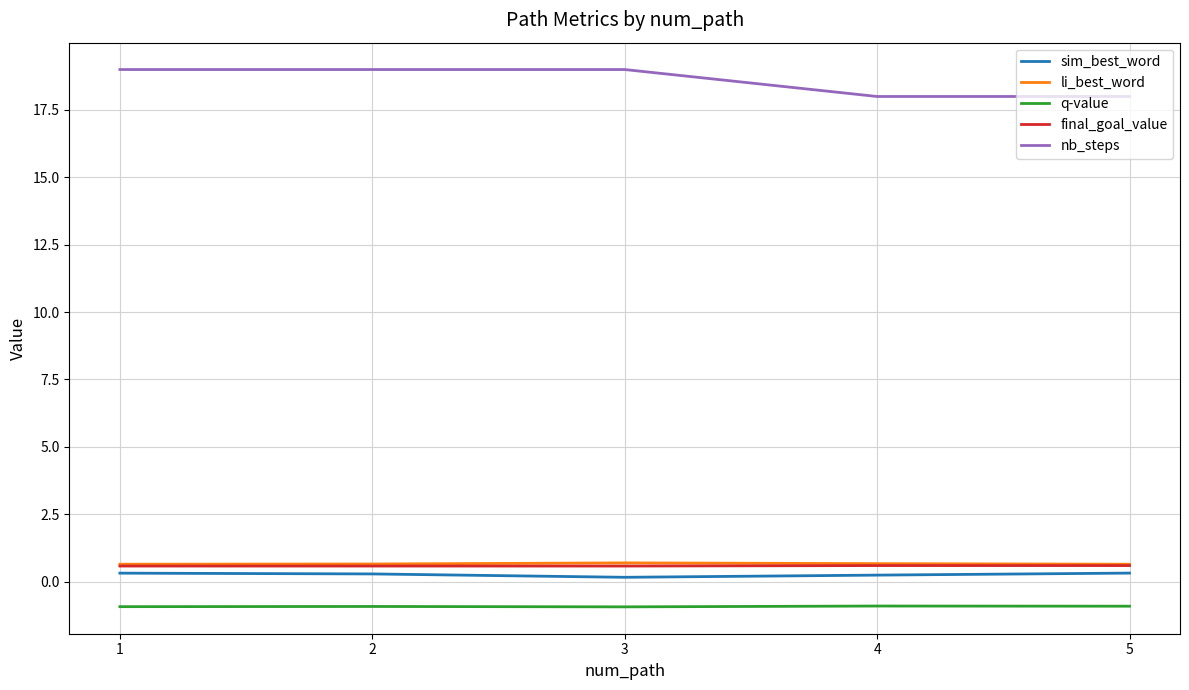

At how many categories does at least one series exceed 10?

5